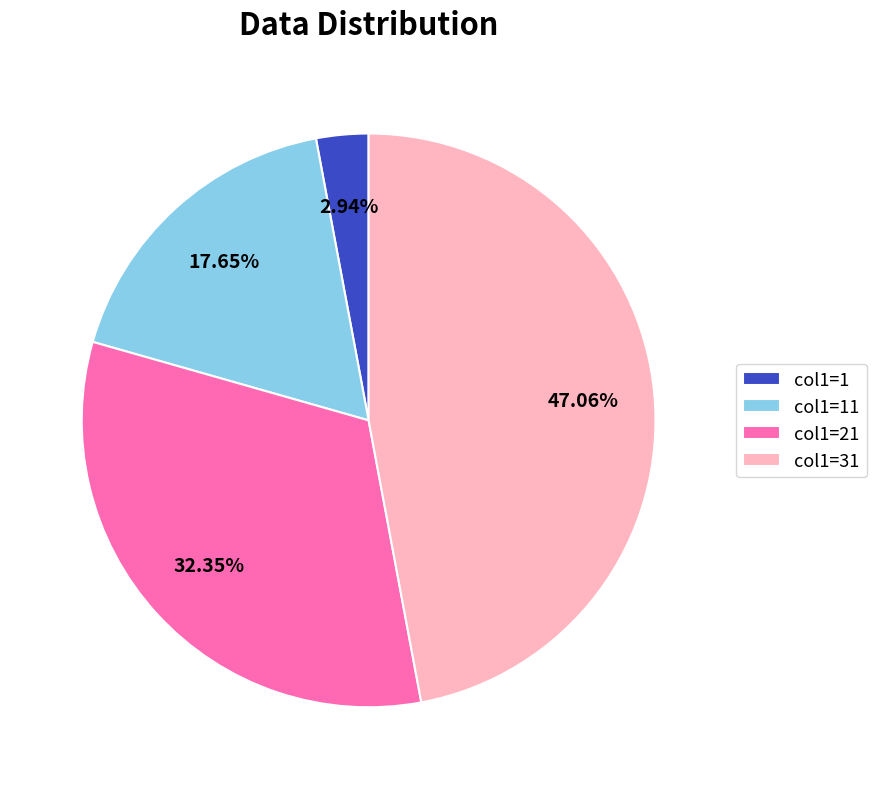

Which slice is the largest?

col1=31